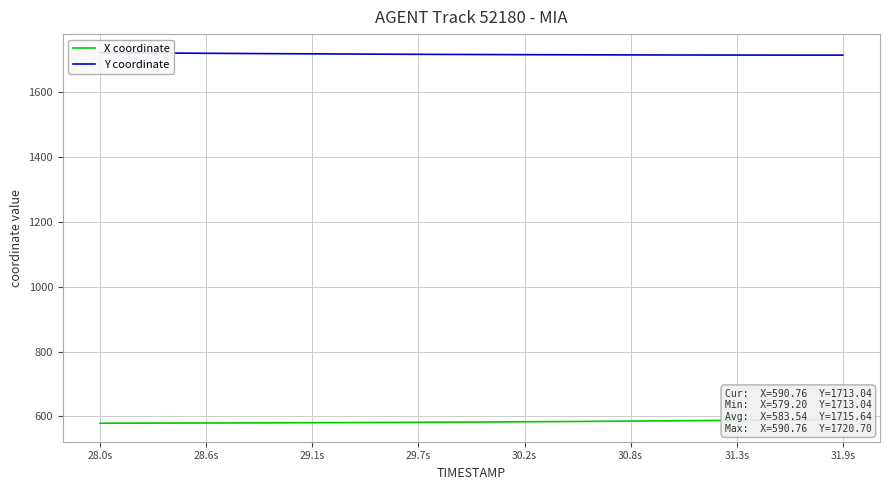

What is the maximum value for Y coordinate?

1720.7